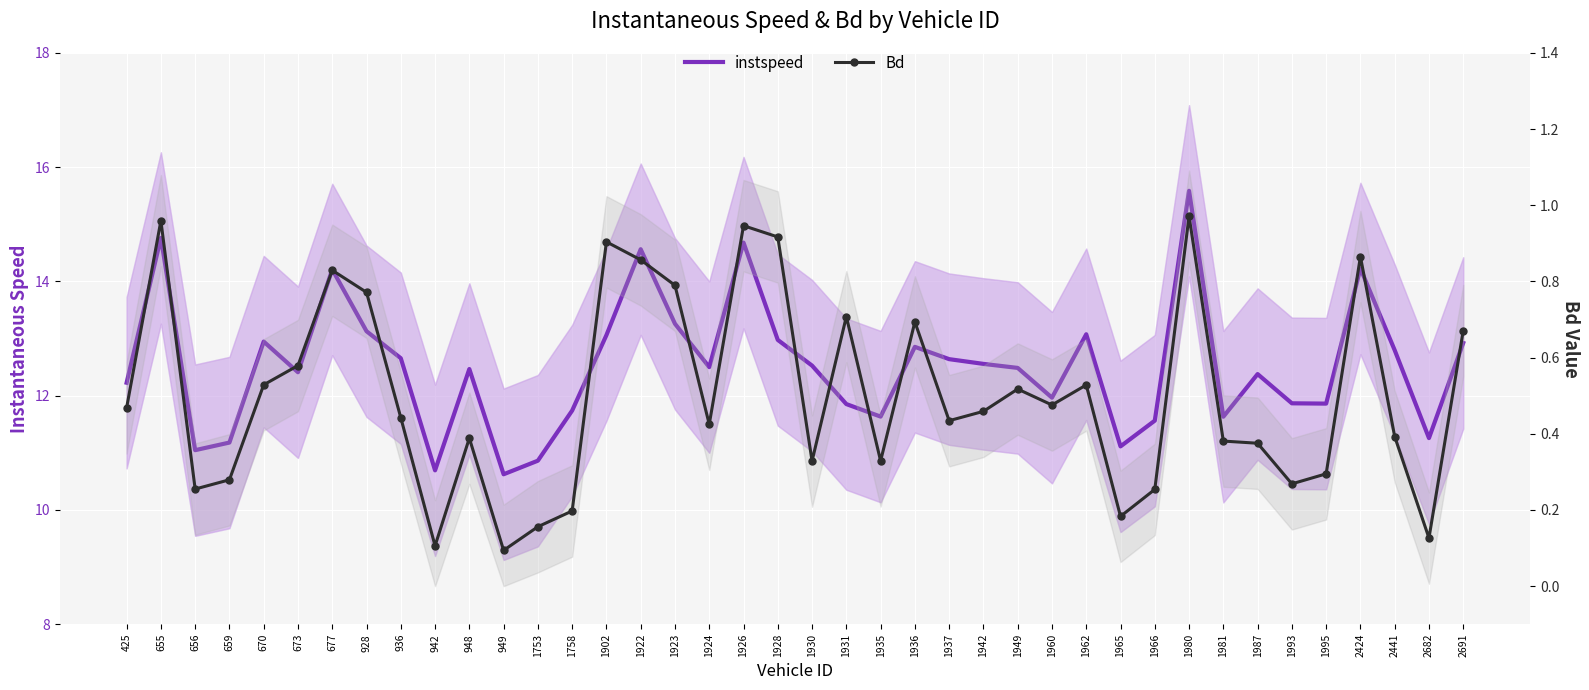

What is the value of the Bd point at the 37th from the left?

0.9